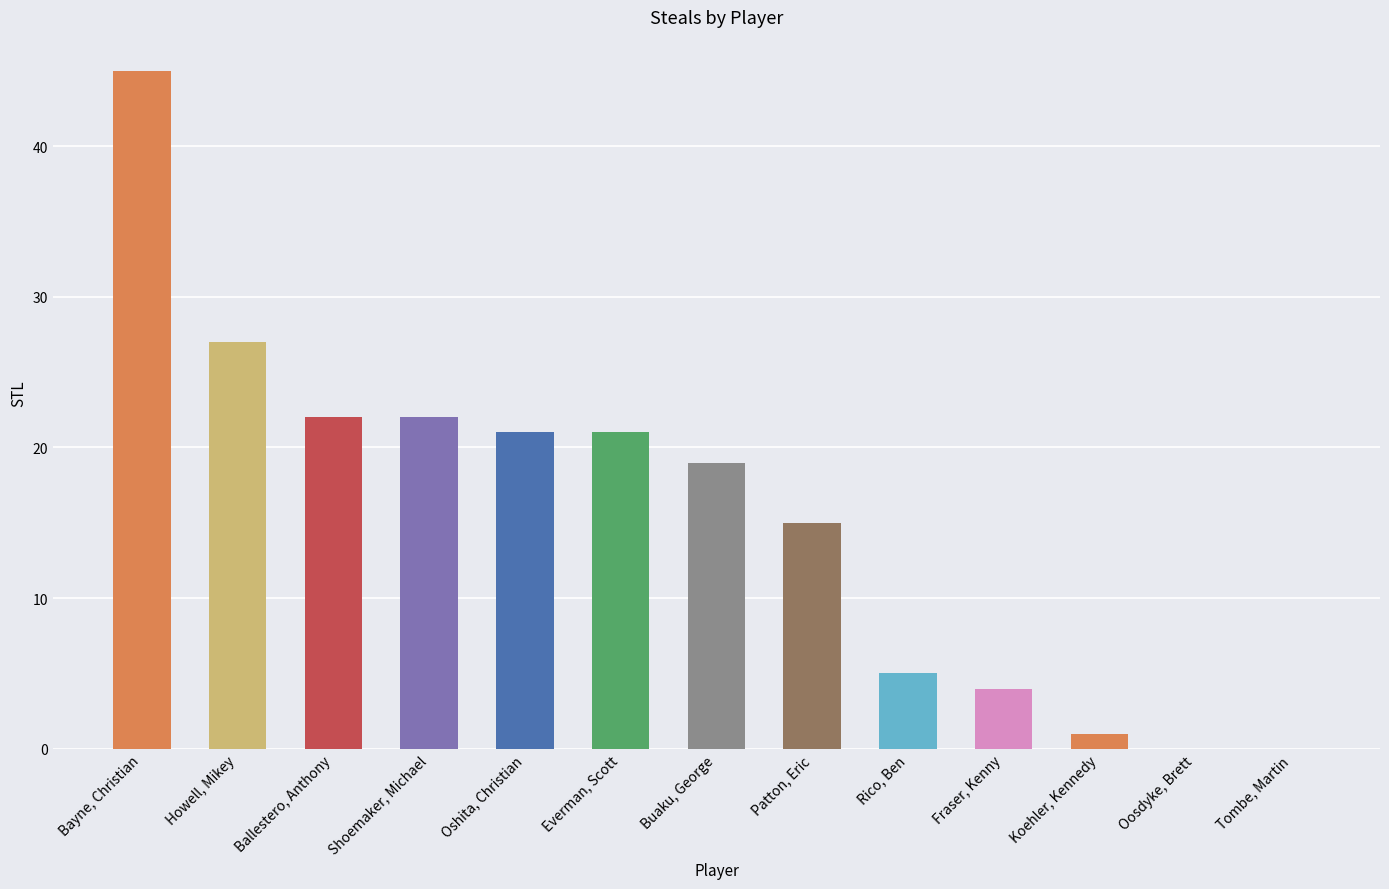

What is the greatest value displayed?

45